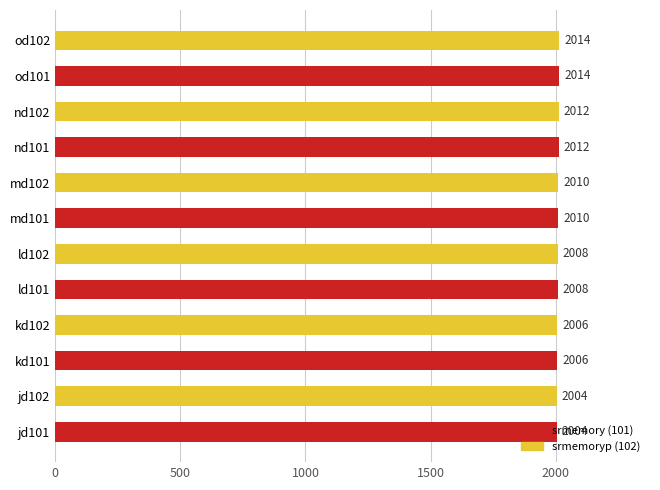

Count the values in the range 2006 to 2012.

8